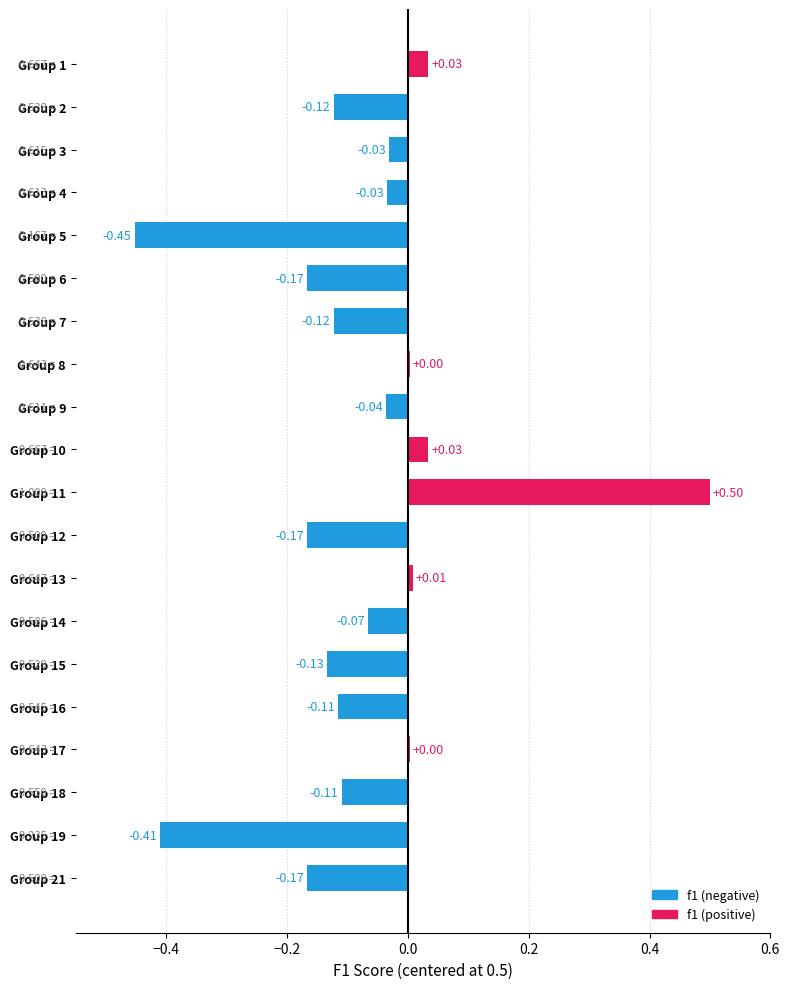

What is the sum of all values?

-1.6